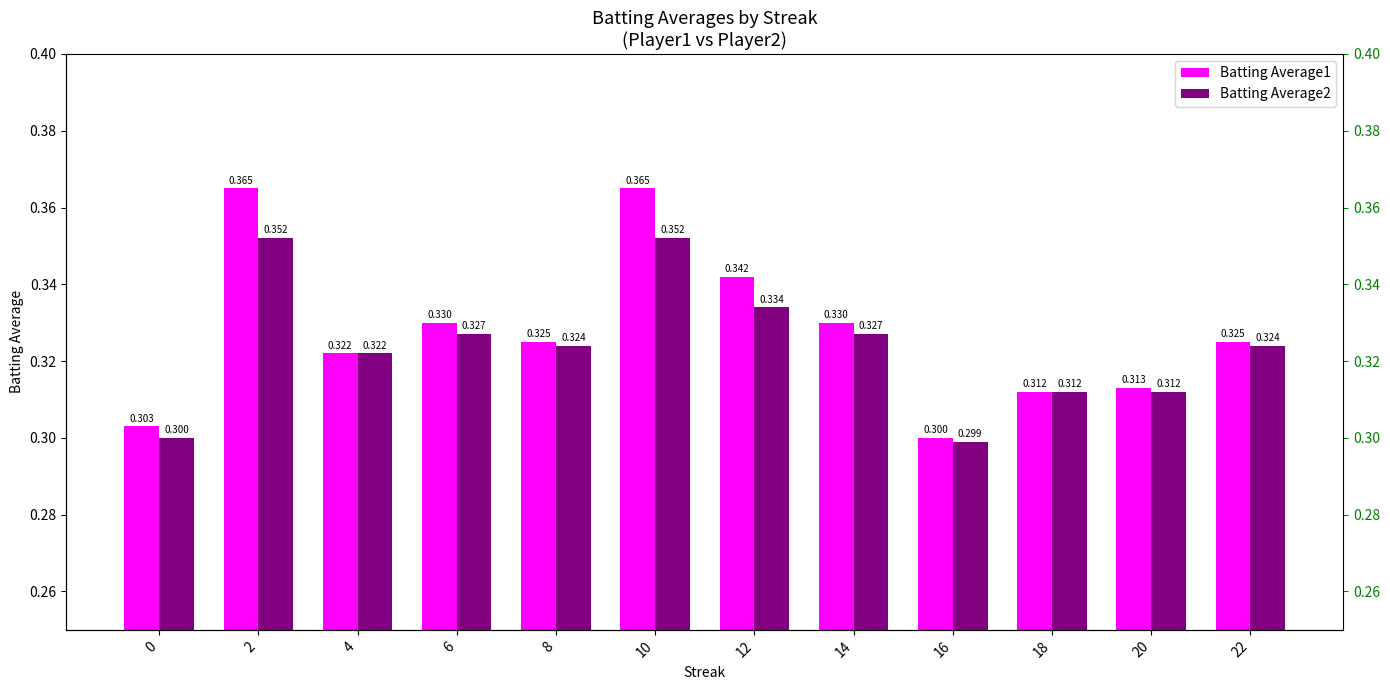

Which series has the largest total across all categories?

Batting Average1